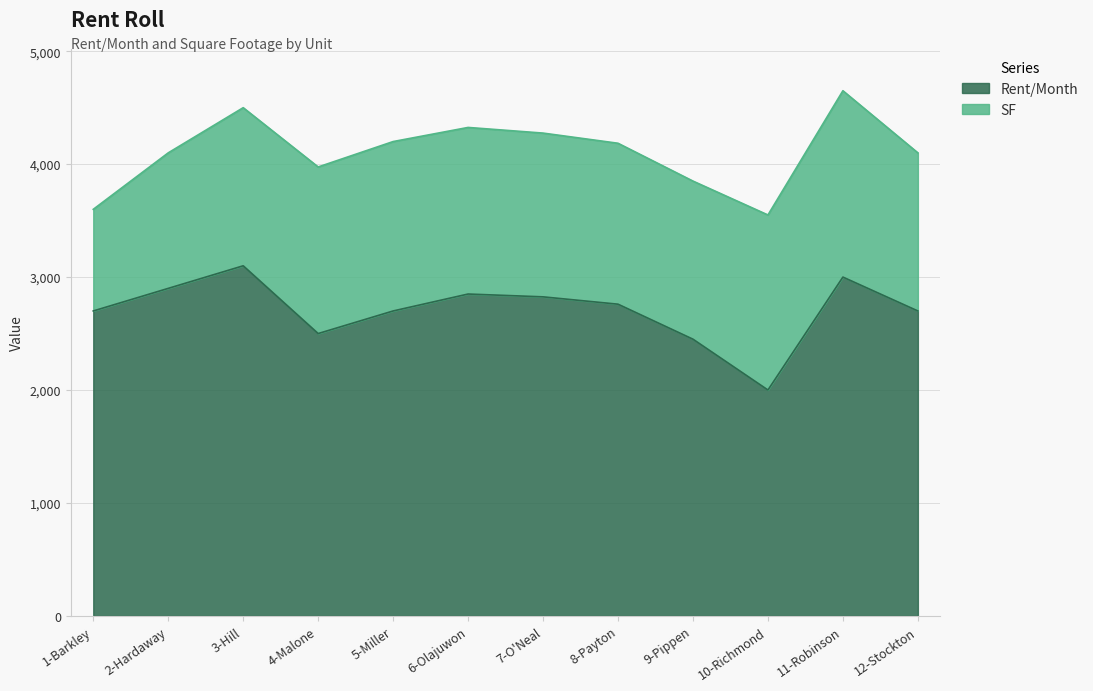

What is the value of the 8th point from the left?

2760